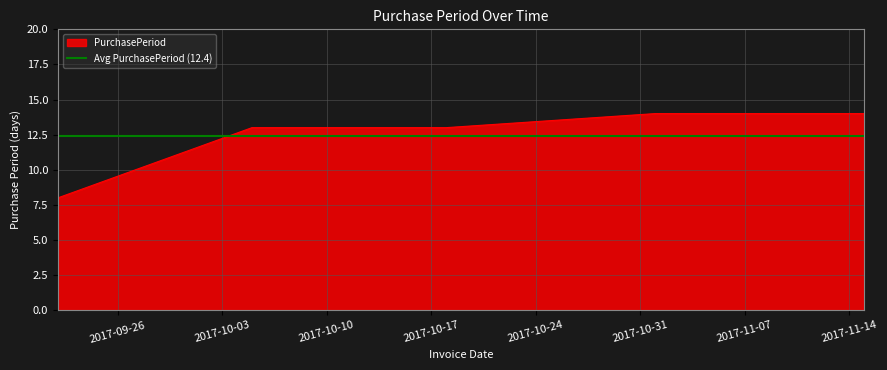

The chart shows a value of 18 at 2017-10-18. True or false?

False